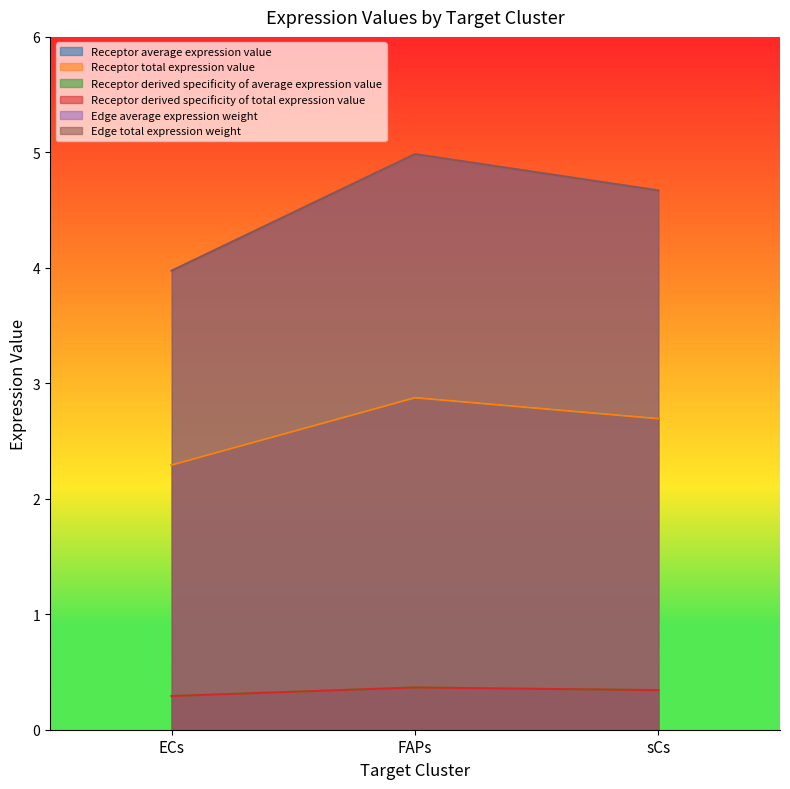

How many distinct data groups are displayed?

6